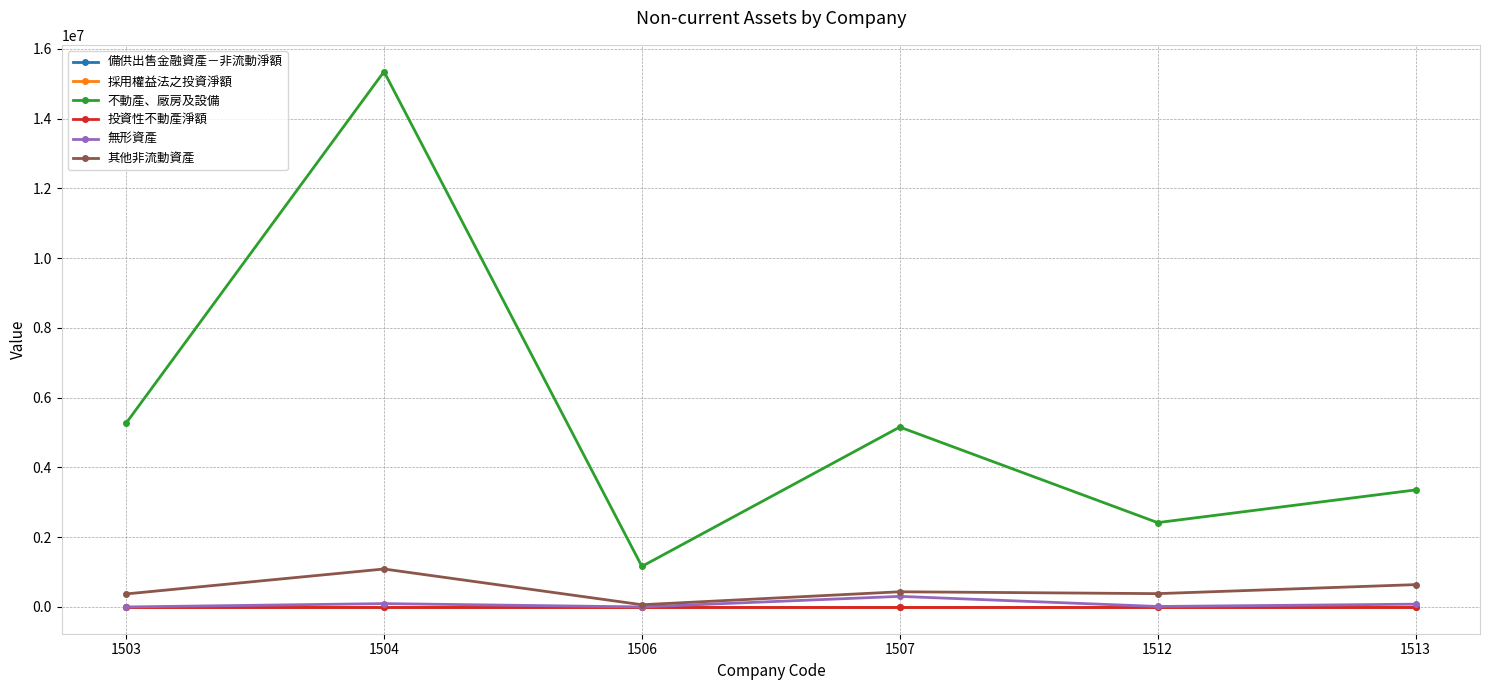

Does the chart have visible grid lines?

Yes